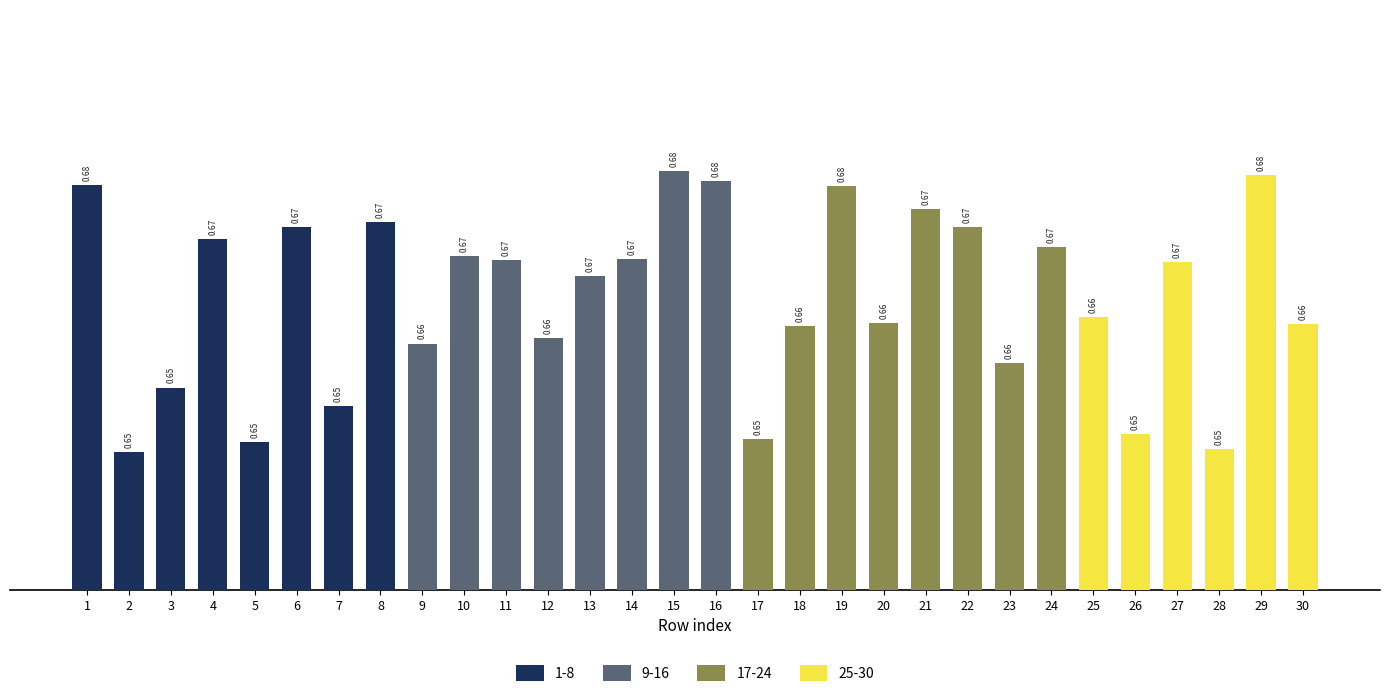

How many bars are there in total?

30